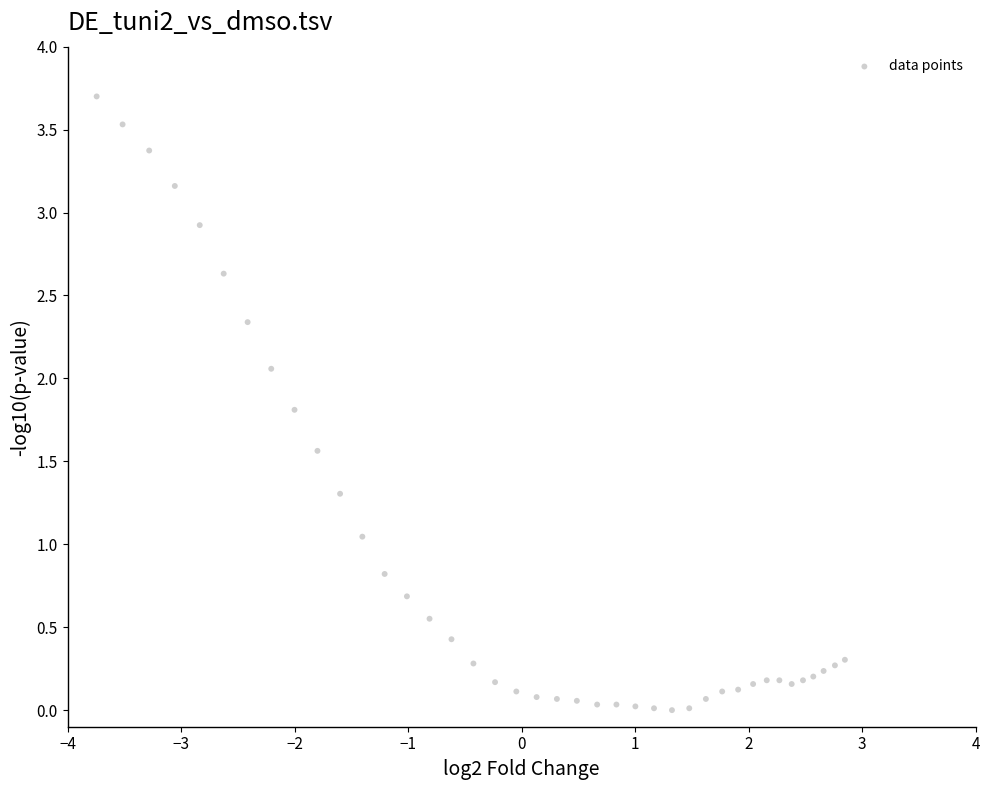

What is the range of X values (max minus min)?

6.6